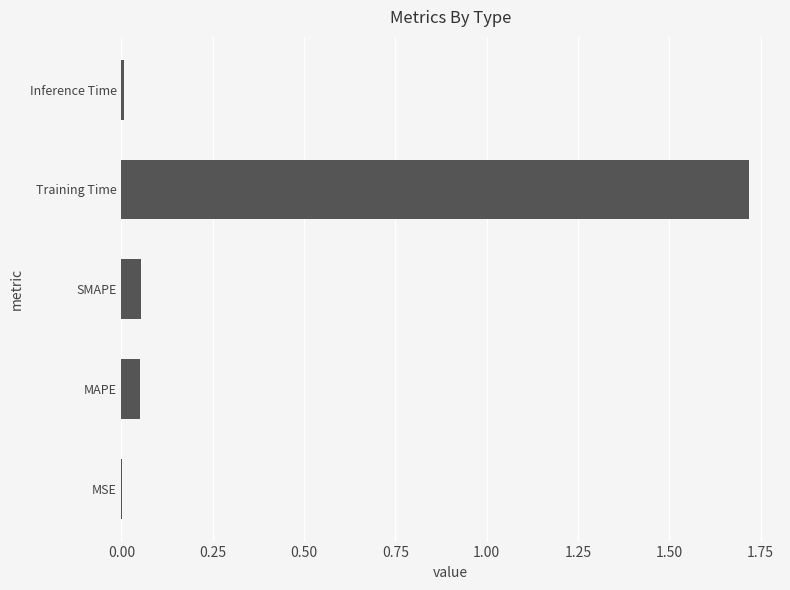

Is it true that the value at MSE is 0.0?

True